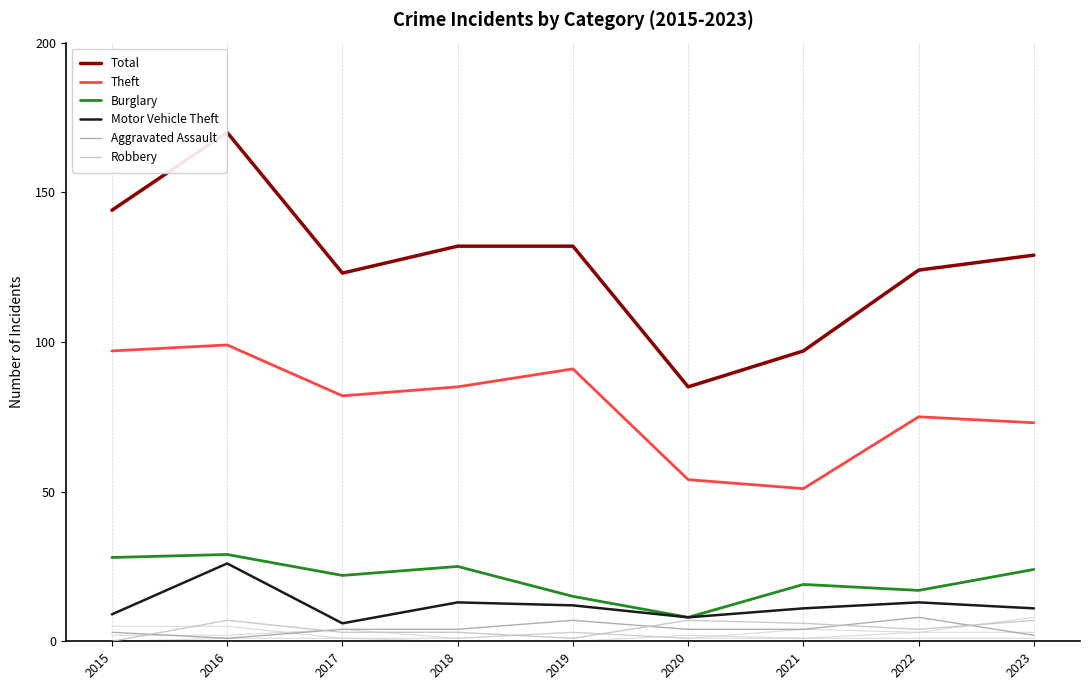

What is the average value of the Robbery series?

4